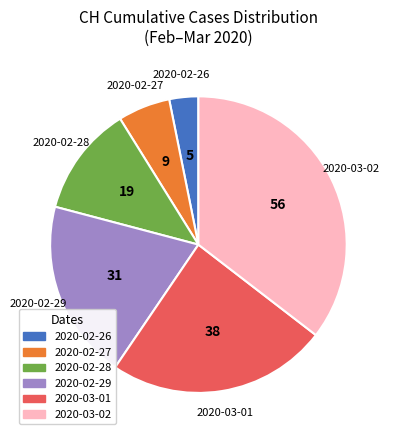

Does any single category account for the majority?

No